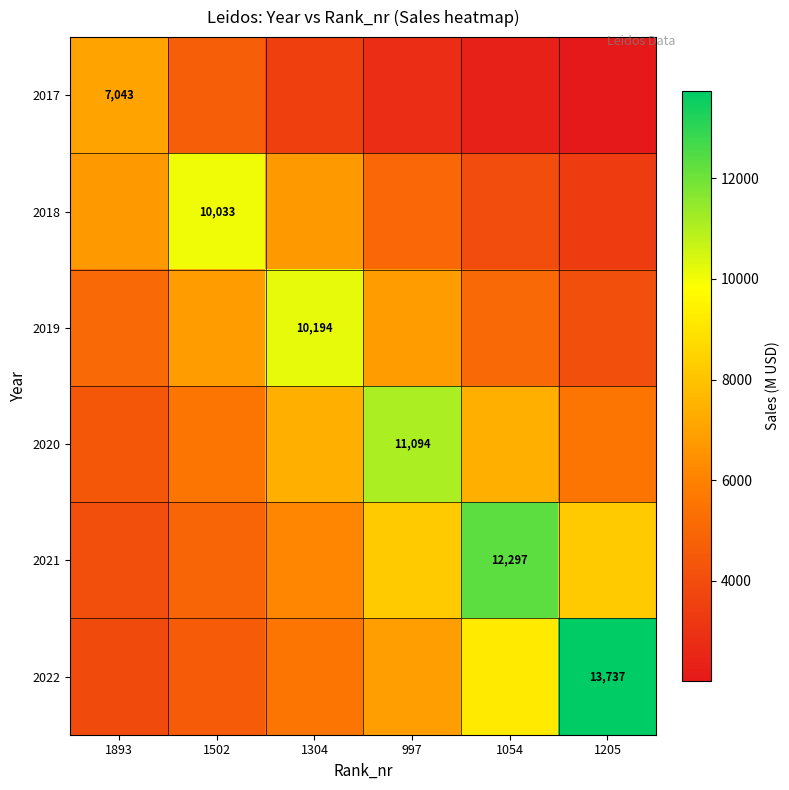

What is the sum of the 2017 values at 1893 and 1054?

9390.7